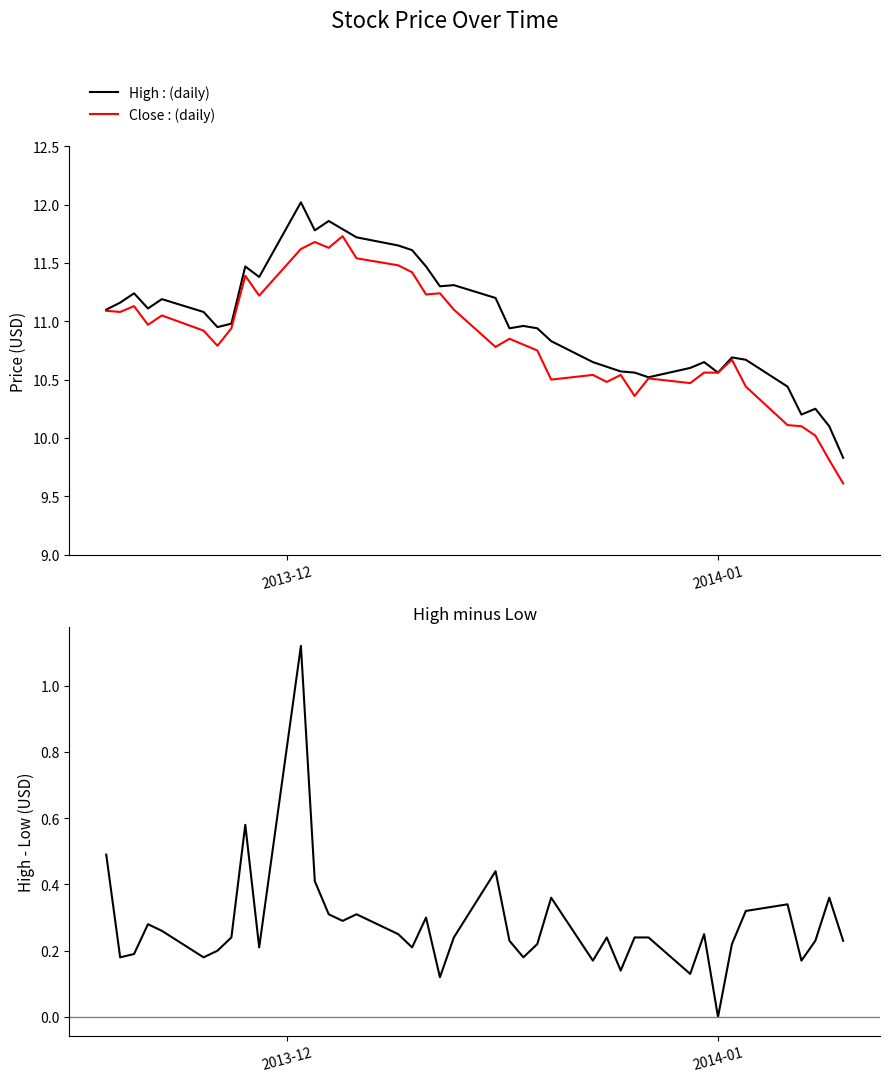

Count the number of data series in this chart.

3